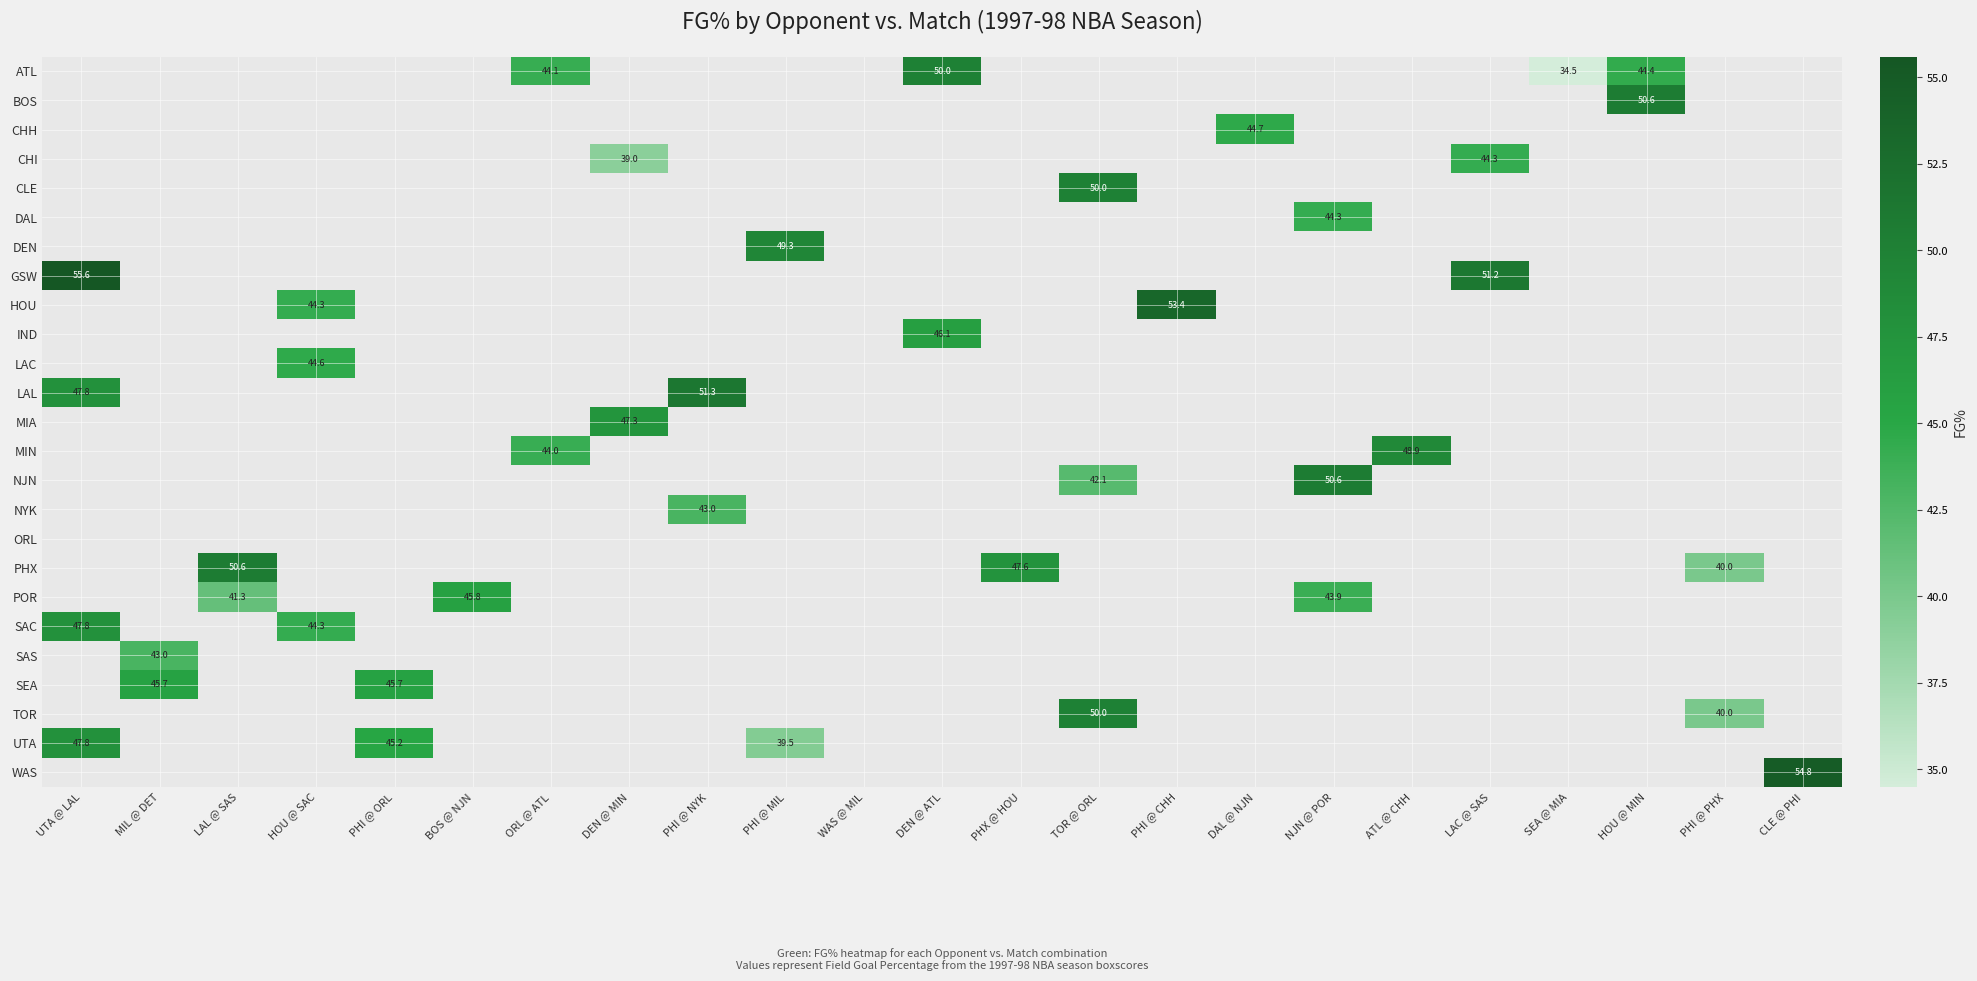

What is the difference between the highest and lowest values at DEN @ ATL?

3.9